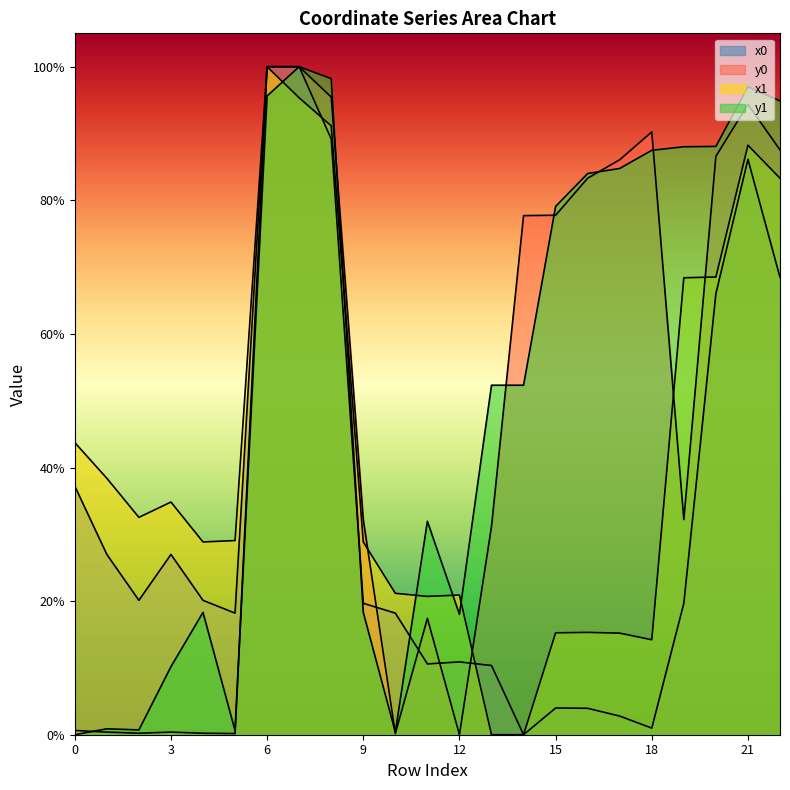

How many positive values does the x1 series have?

21